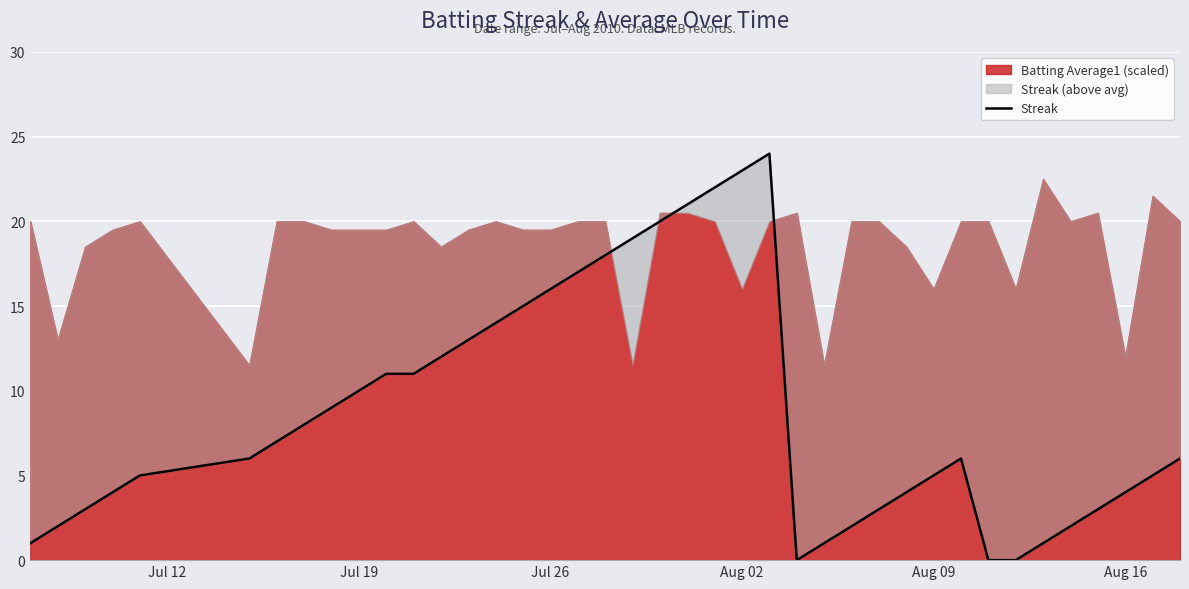

What is the maximum value shown in the chart?

24